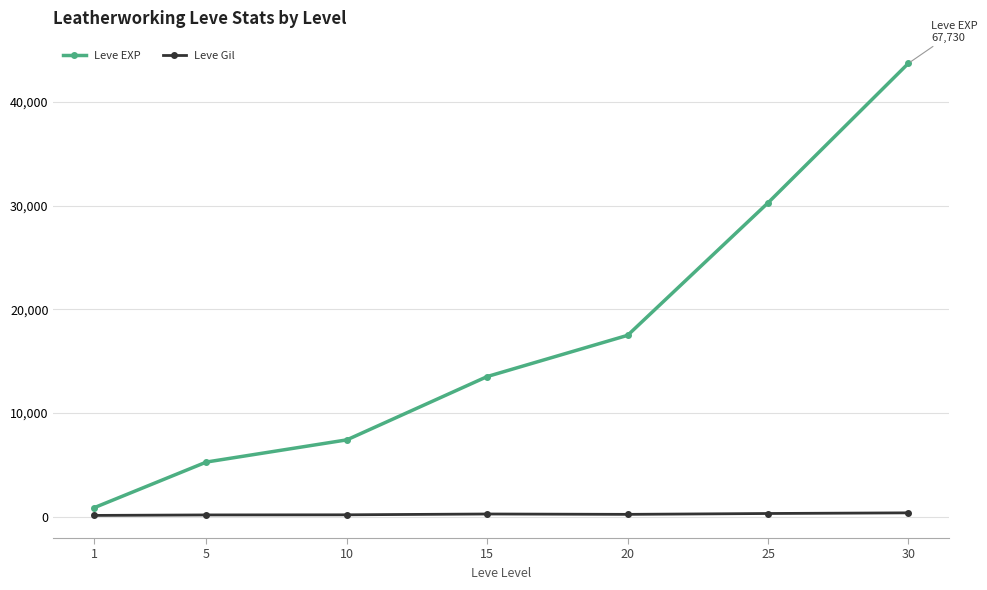

What is the value of the Leve EXP point at the 7th from the left?

43730.0